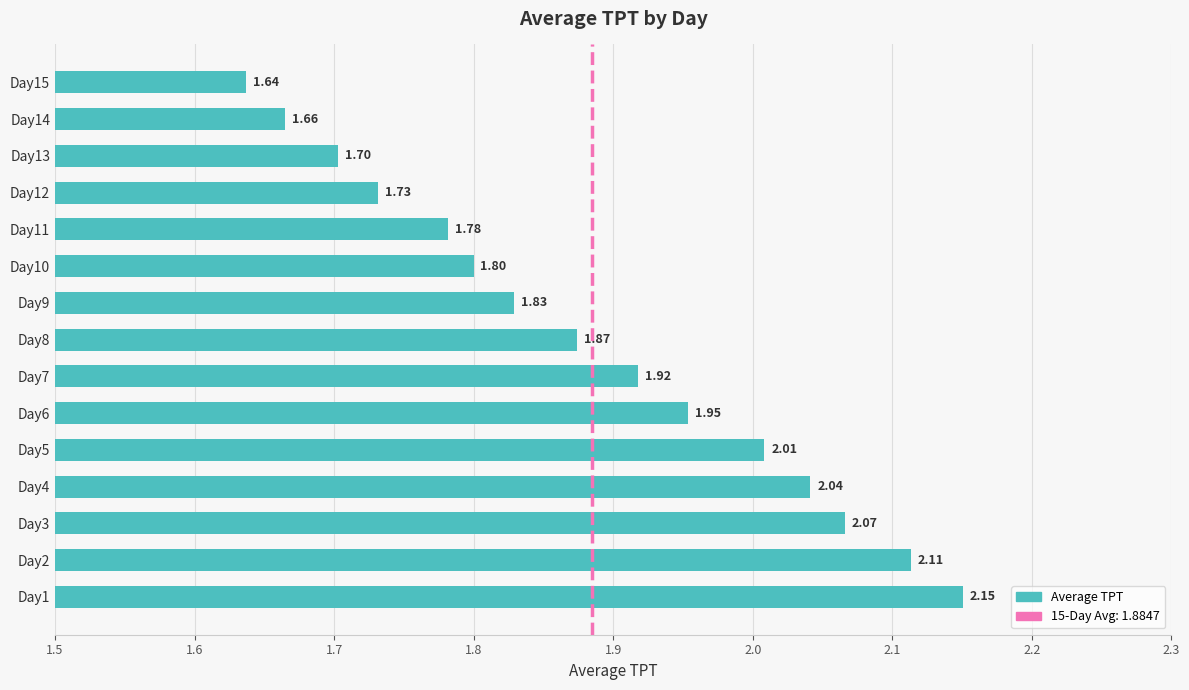

What is the ratio of the value at Day13 to the value at Day12?

1.0